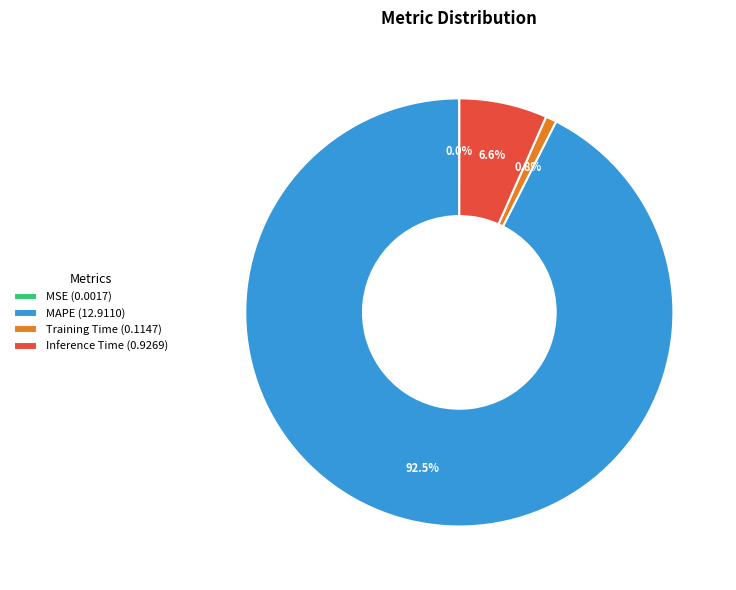

Is there a majority slice in this chart?

Yes